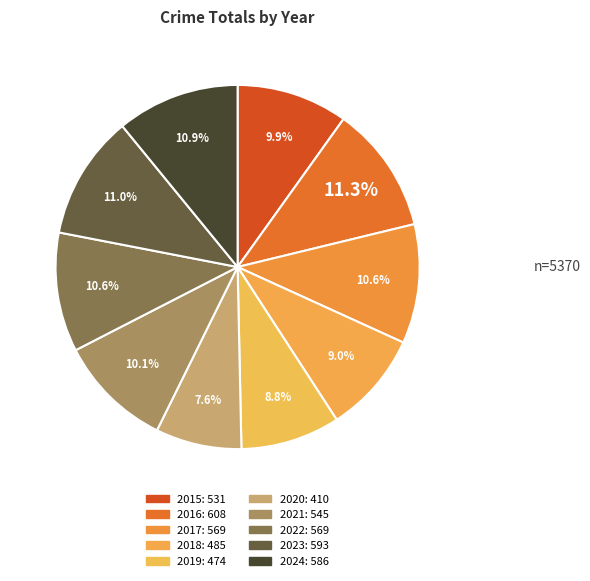

To the nearest percent, what portion does 2016 represent?

11%